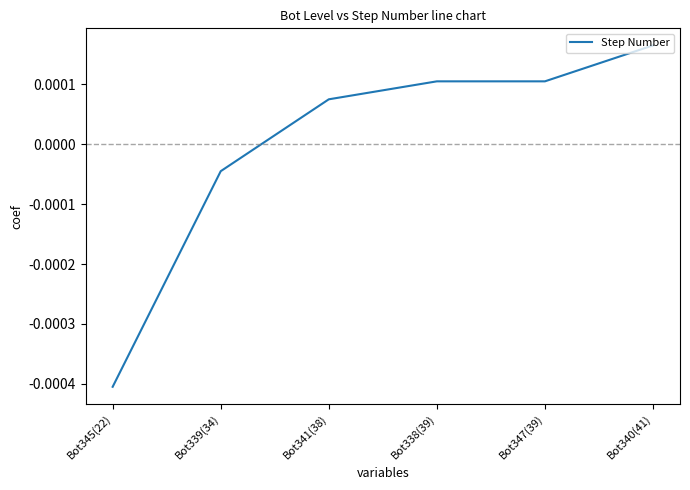

Which category has the lowest value across all series?

Bot345(22)